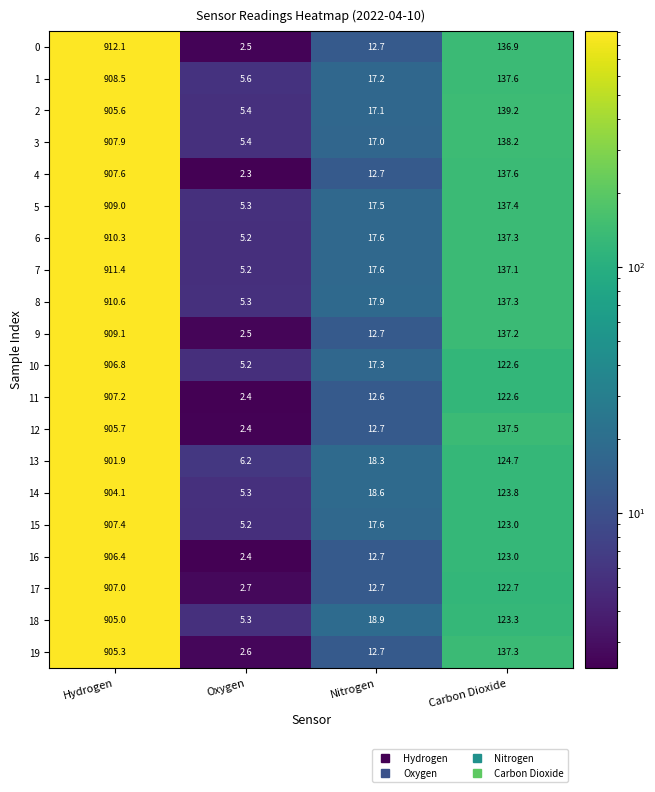

Which label corresponds to the largest value in the chart?

Hydrogen